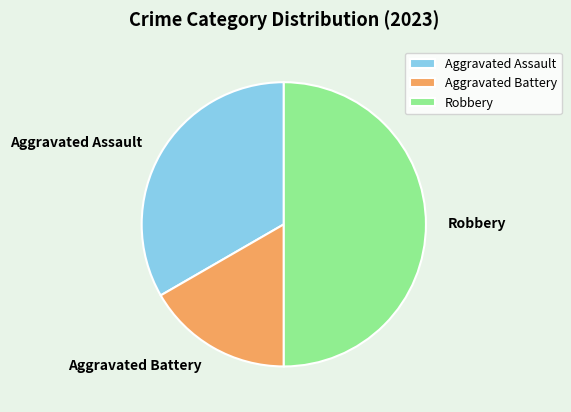

True or false: Aggravated Assault accounts for 33% of the total.

True